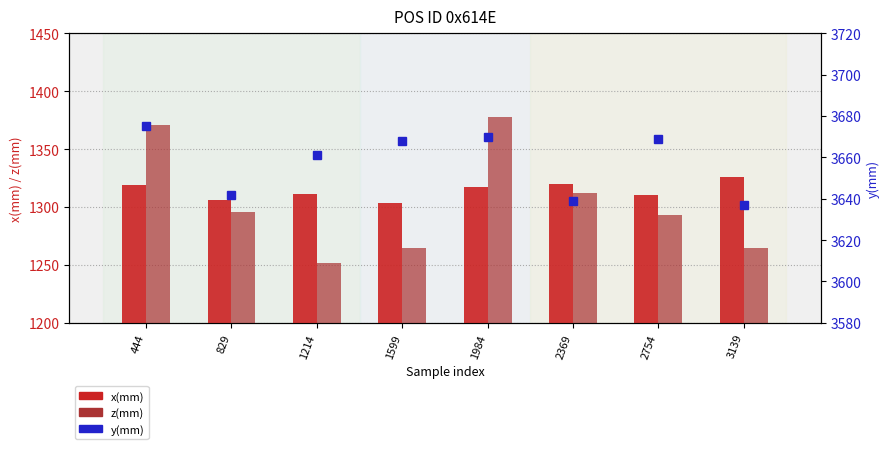

Read the x(mm) value at 3139, to the nearest 10.

1330